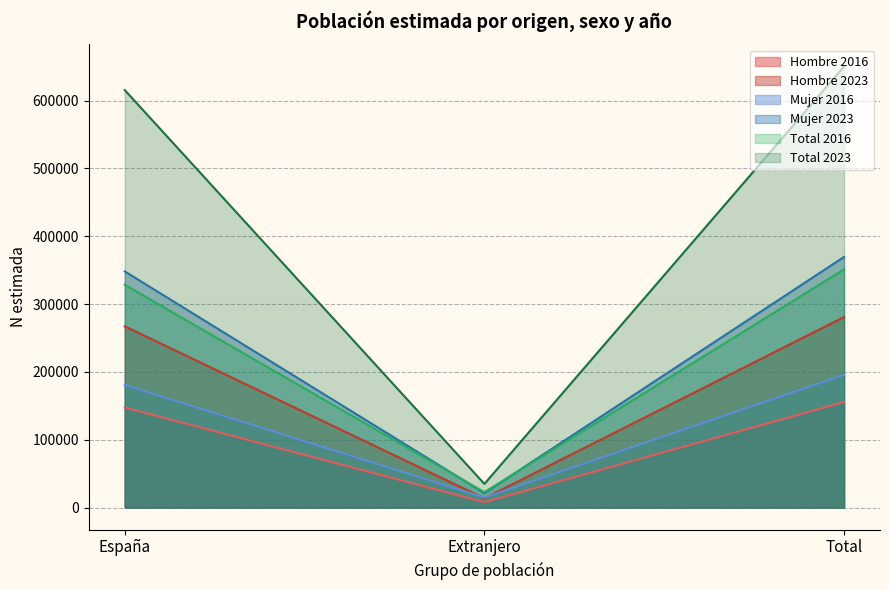

Which series has the largest total across all categories?

Total 2023